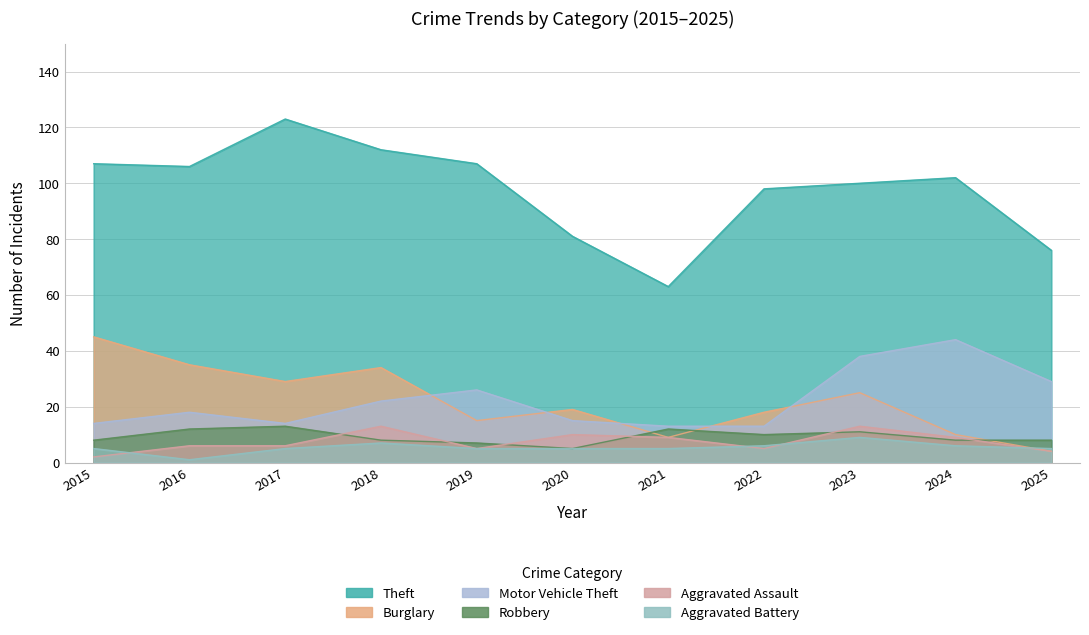

What are all the series names shown in the legend?

Theft, Burglary, Motor Vehicle Theft, Robbery, Aggravated Assault, Aggravated Battery